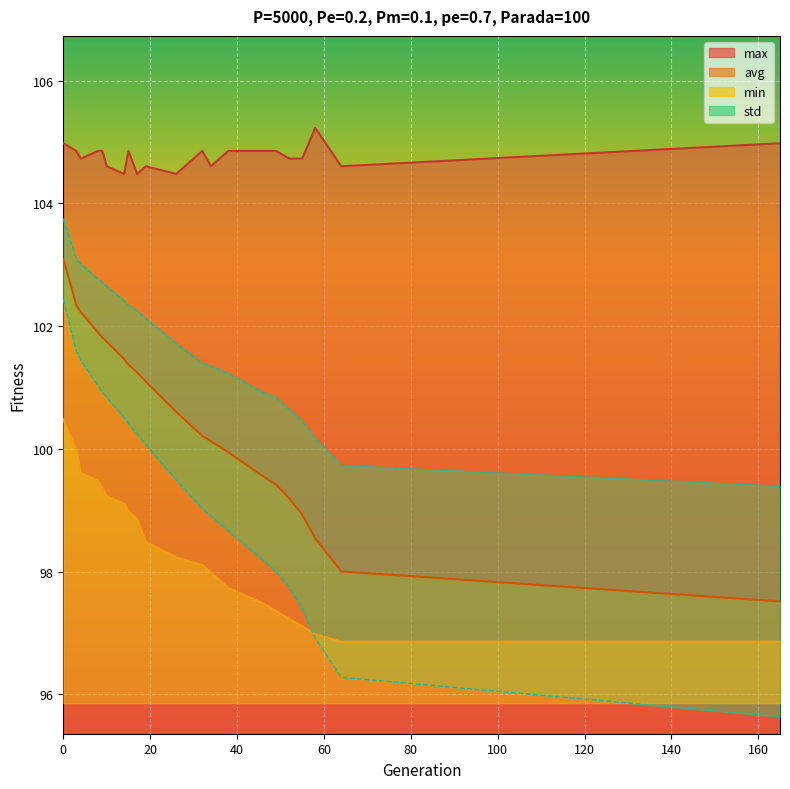

The value of min at 19 is 54.8. True or false?

False